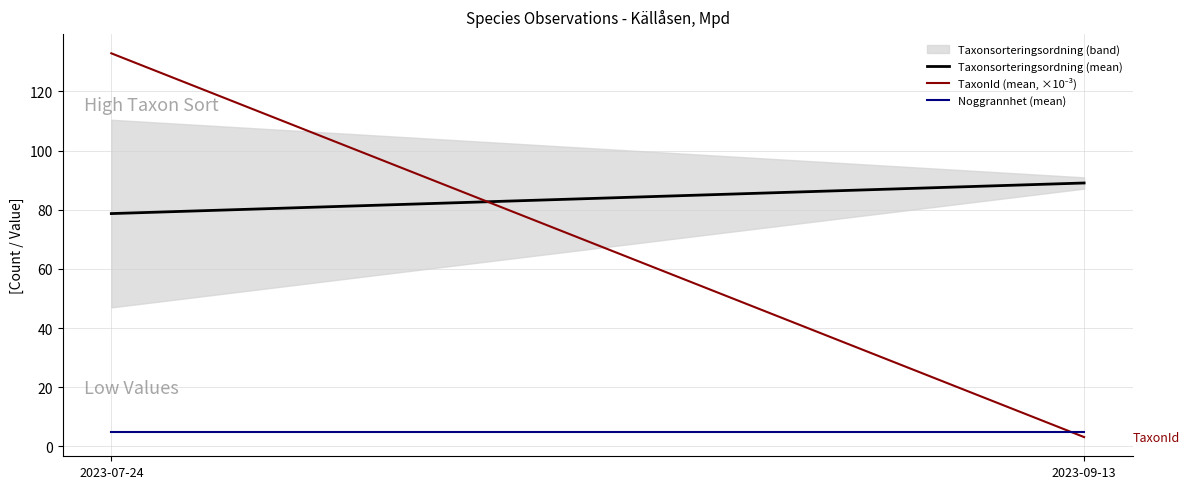

What is the average value of the Taxonsorteringsordning (mean) series?

83.9